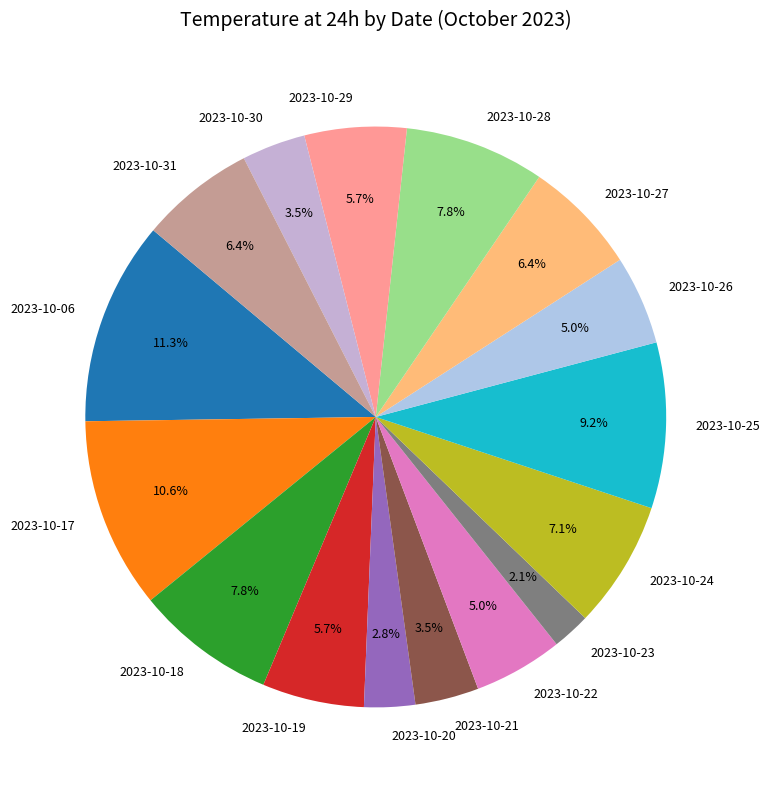

Approximately how many times larger is the value at 2023-10-25 compared to 2023-10-06?

0.8